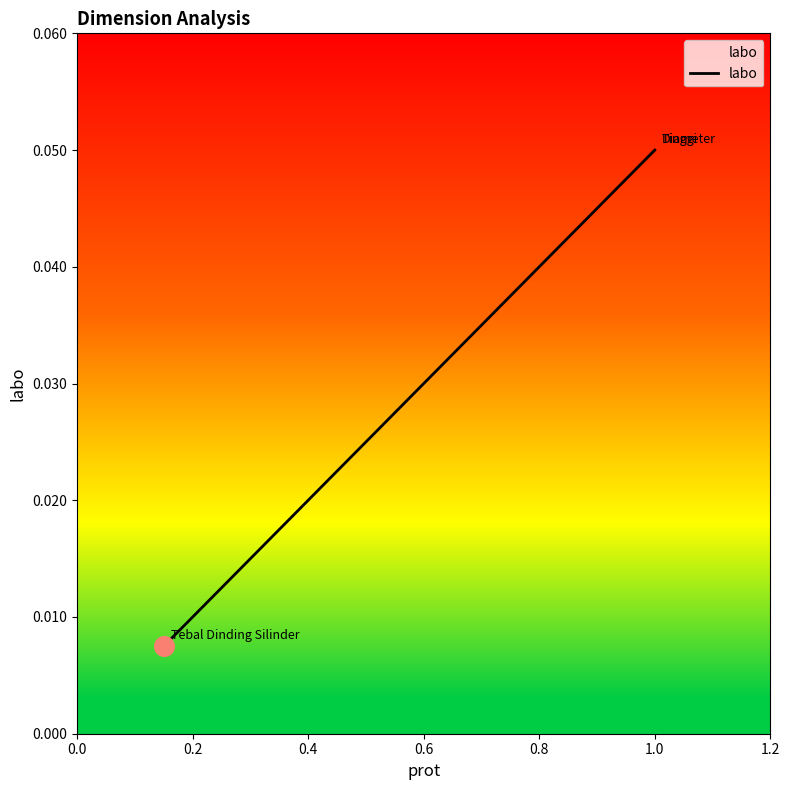

Between 0.4 and 0.2, which is larger?

0.4